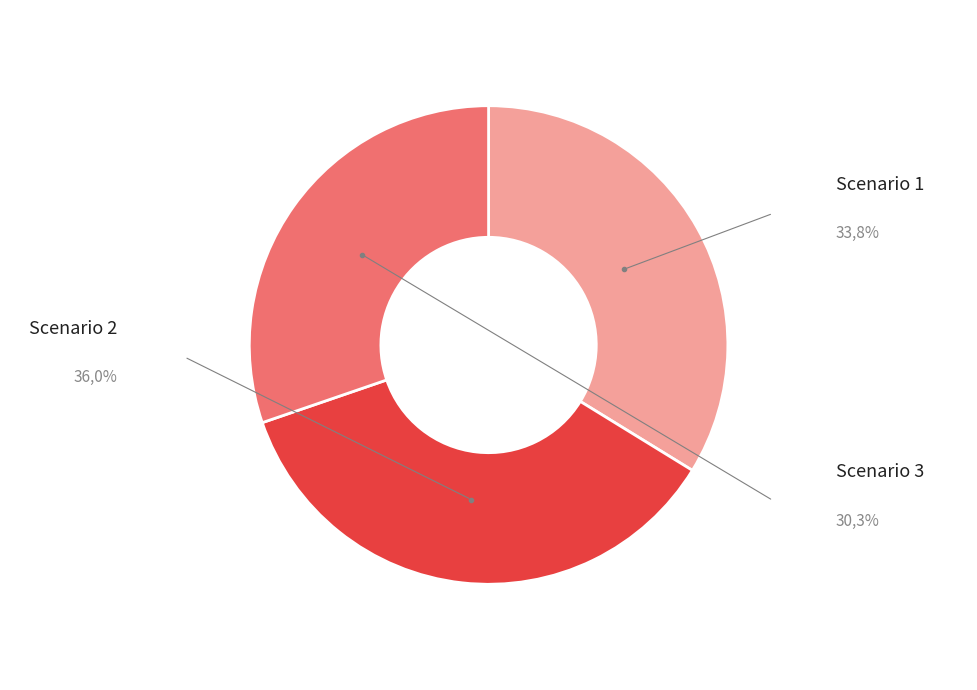

Is there a majority slice in this chart?

No